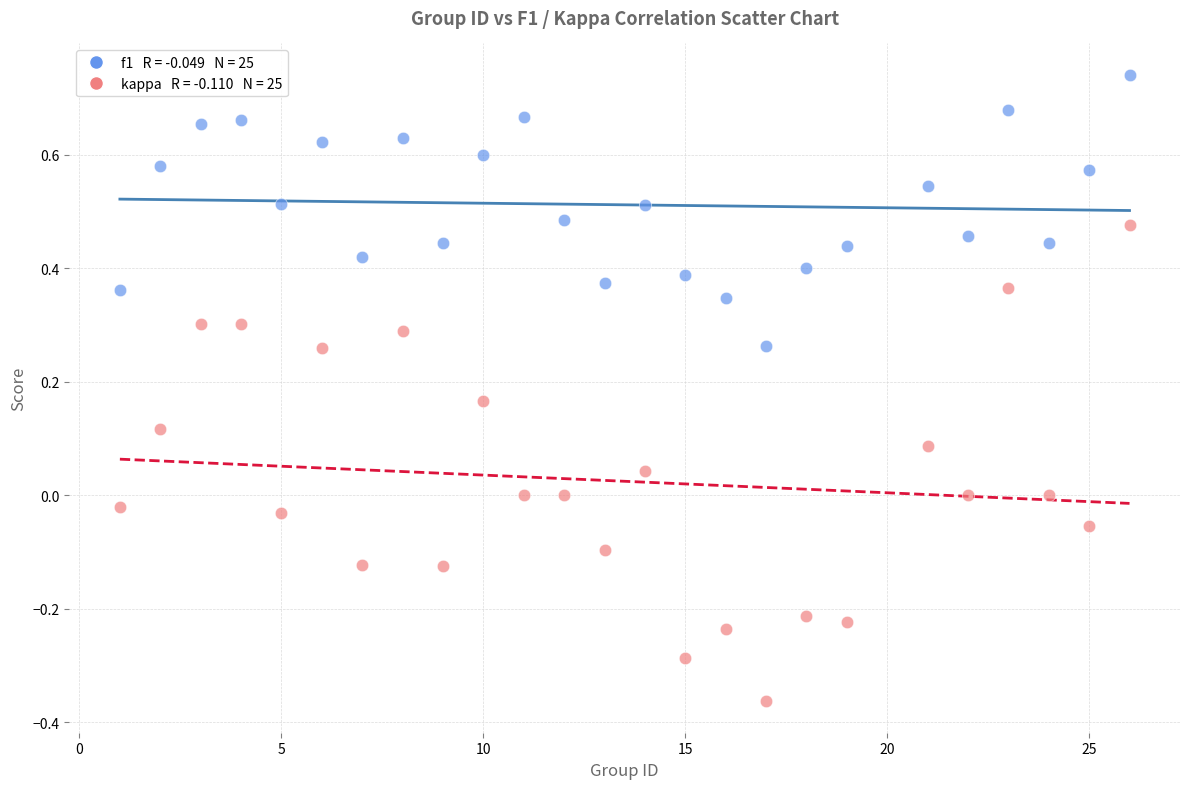

Across all data points, what is the range of Y values (max minus min)?

1.1